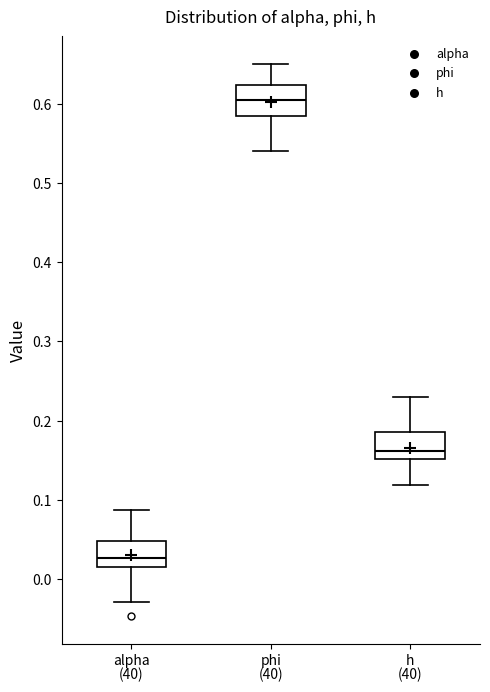

Reading left to right, read every box against the y-axis: the position of its median line, the range the box covers, and the ends of its whiskers. The values are not printed on the chart, so give them approximately, as read against the axis.

alpha: median 0.03, box 0.02 to 0.05, whiskers -0.03 to 0.09
phi: median 0.60, box 0.58 to 0.62, whiskers 0.54 to 0.65
h: median 0.16, box 0.15 to 0.19, whiskers 0.12 to 0.23